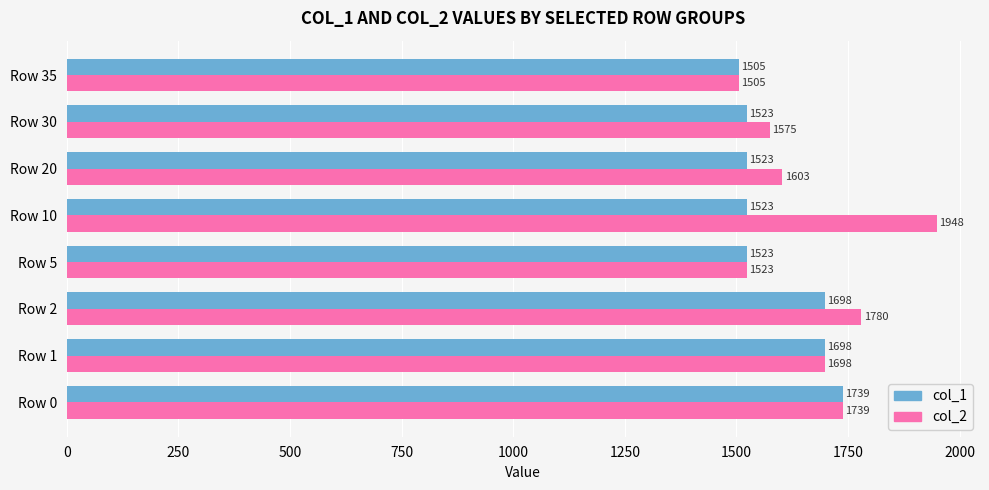

The value of col_1 at Row 1 is 2442. True or false?

False